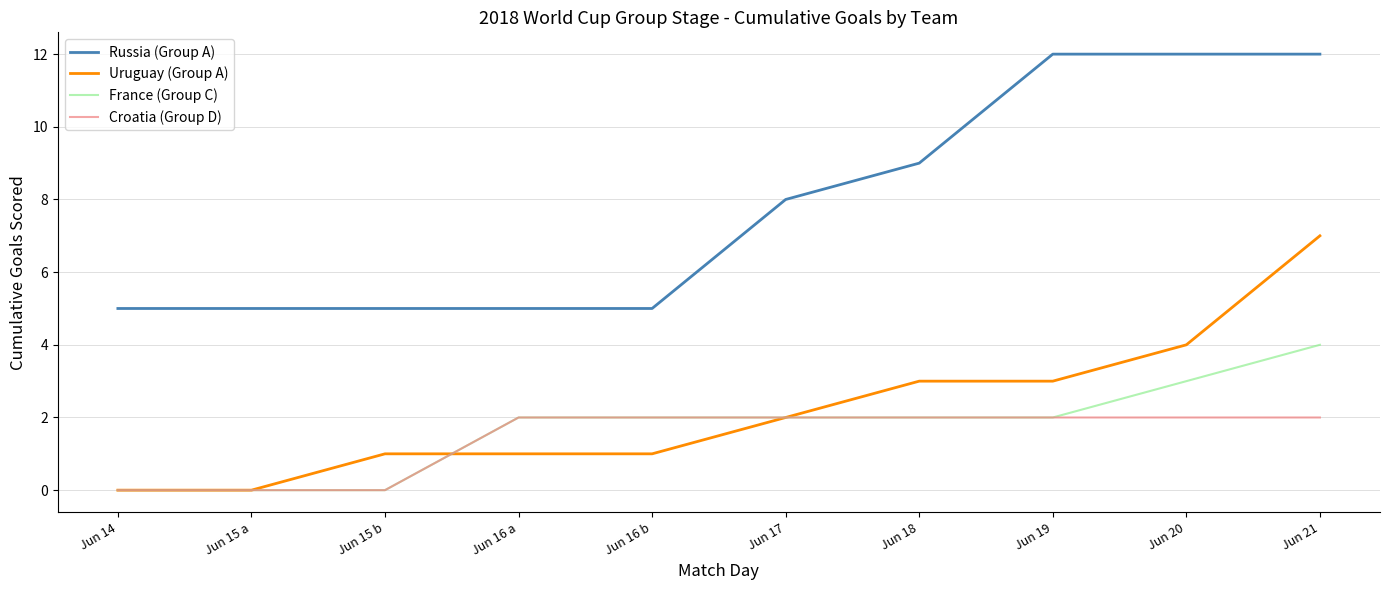

Does the chart display data point markers on the line(s)?

No